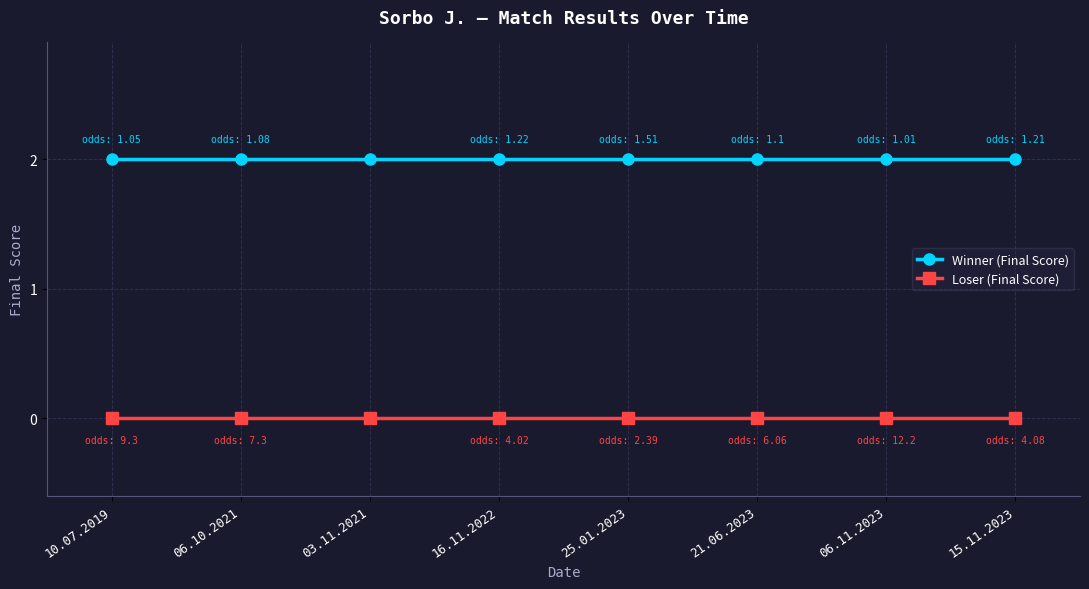

Rank the series by their maximum value, from lowest to highest.

Loser (Final Score), Winner (Final Score)